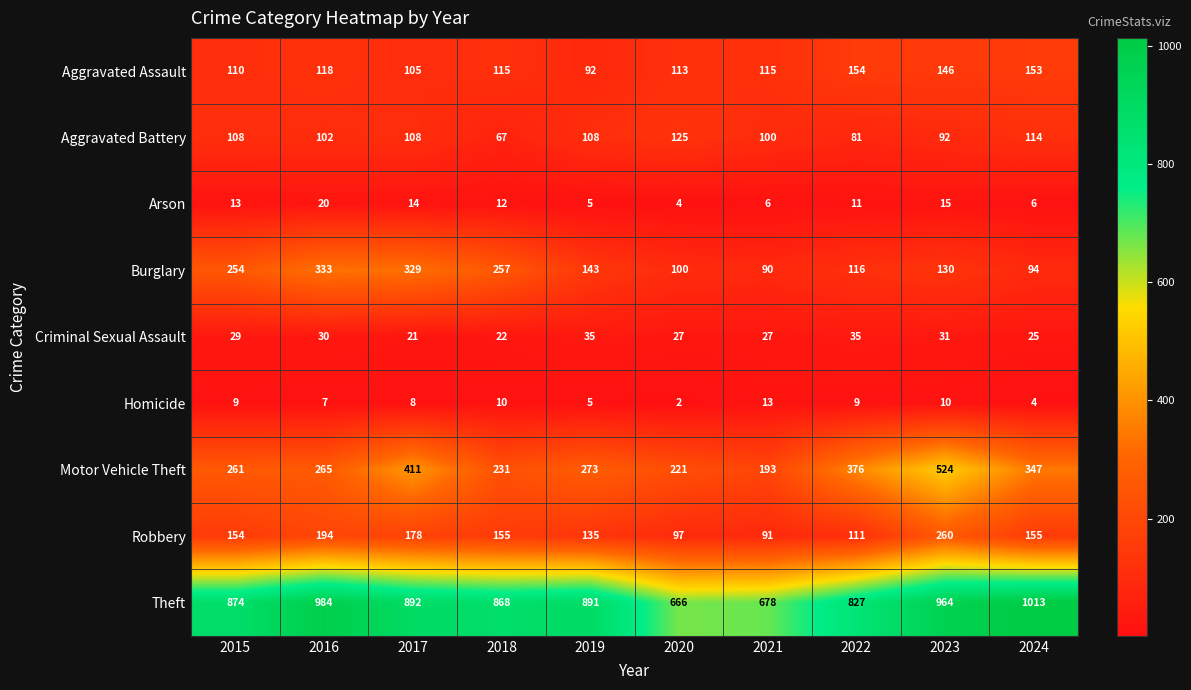

What is the total value across all series at 2021?

1313